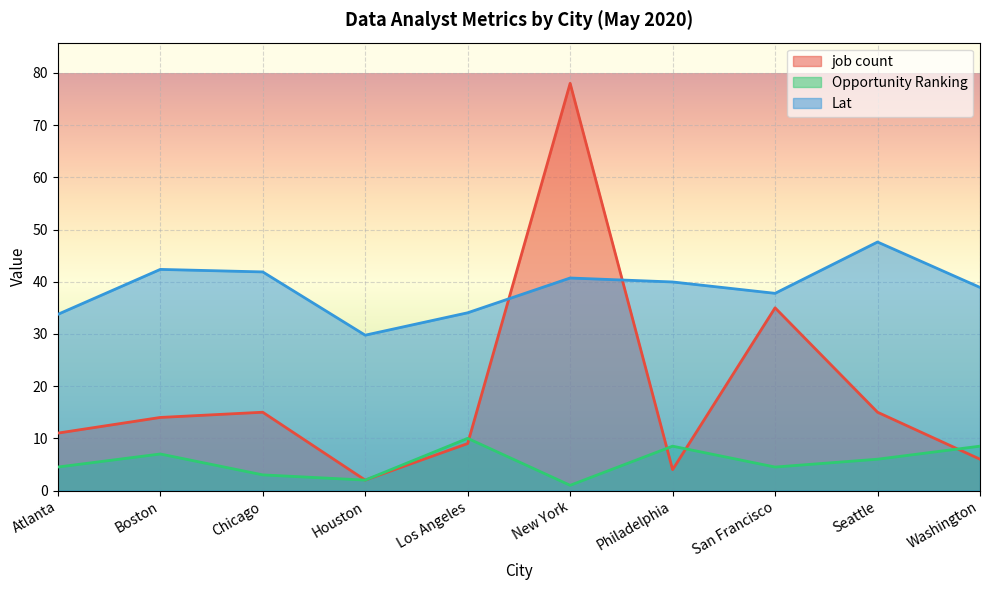

Is it true that job count equals 11.0 at Atlanta?

True